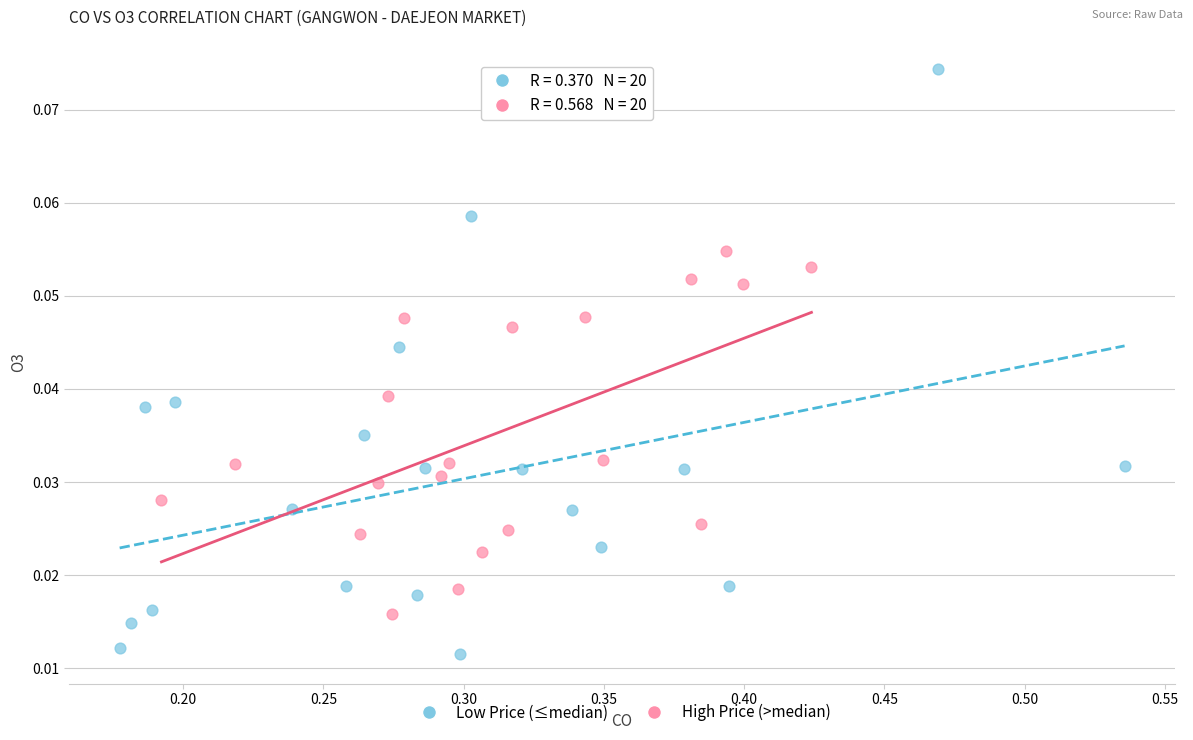

Which series has the widest spread of Y values?

Low Price (≤median)